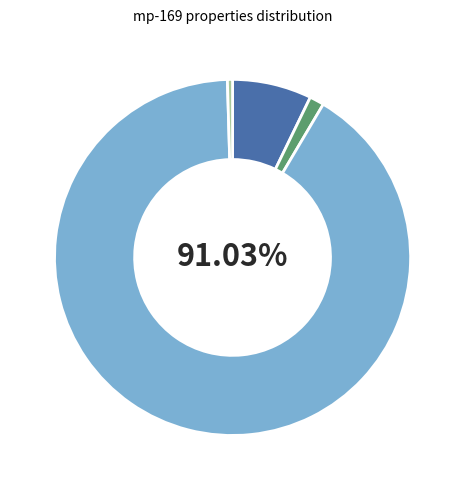

Is there a majority slice in this chart?

Yes